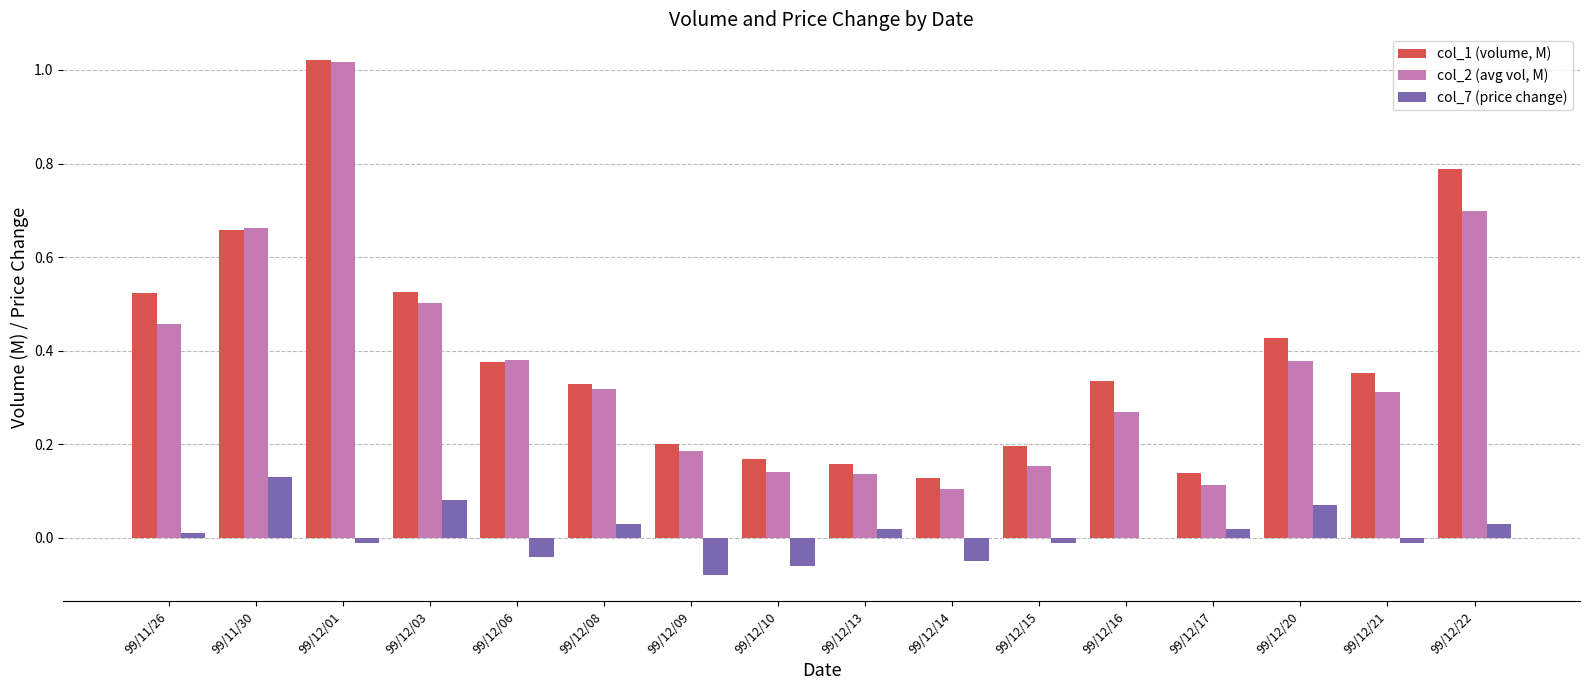

At which category is the sum across all series the highest?

99/12/01